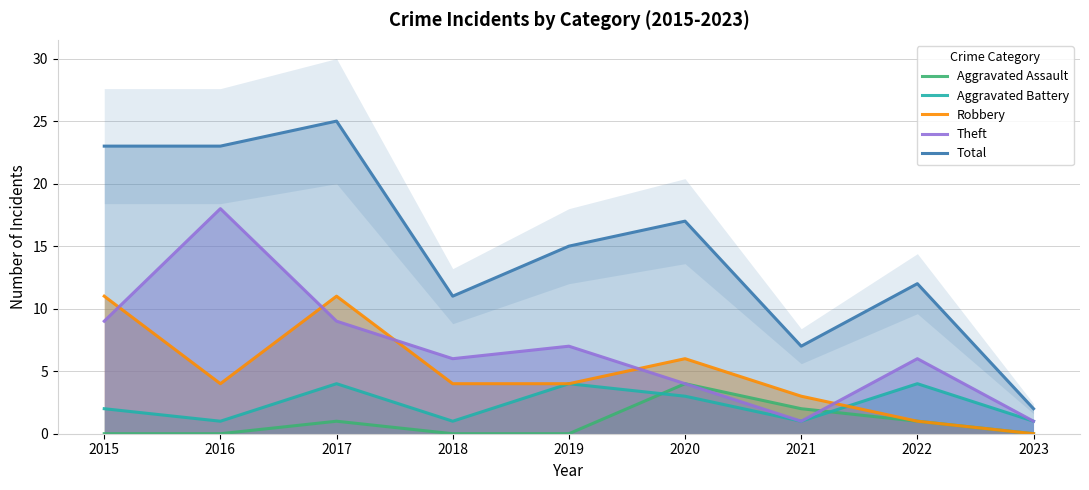

How many distinct data groups are displayed?

5